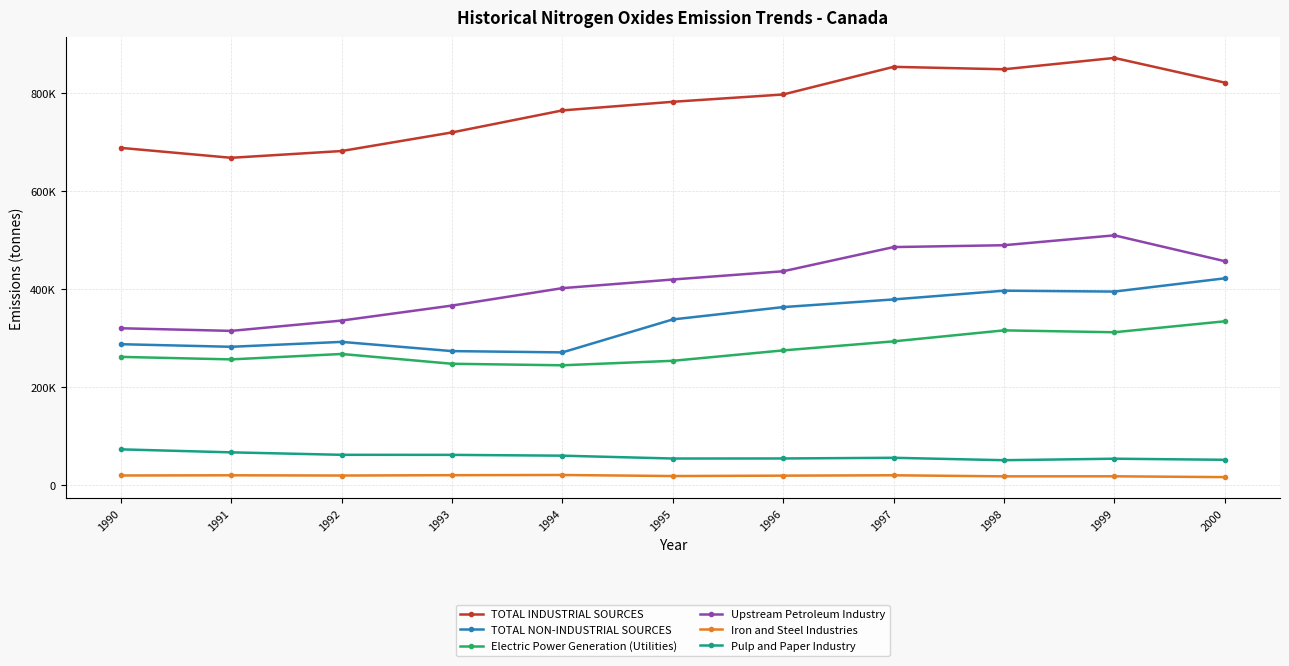

What are all the series names shown in the legend?

TOTAL INDUSTRIAL SOURCES, TOTAL NON-INDUSTRIAL SOURCES, Electric Power Generation (Utilities), Upstream Petroleum Industry, Iron and Steel Industries, Pulp and Paper Industry